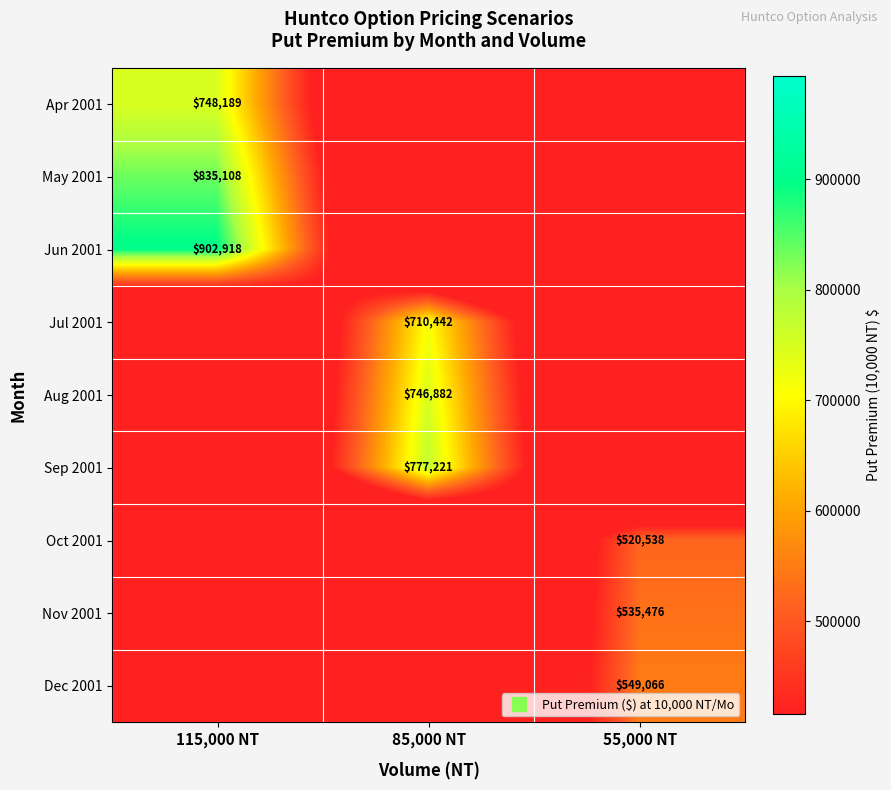

What is the total value across all series at 115,000 NT?

2486214.6